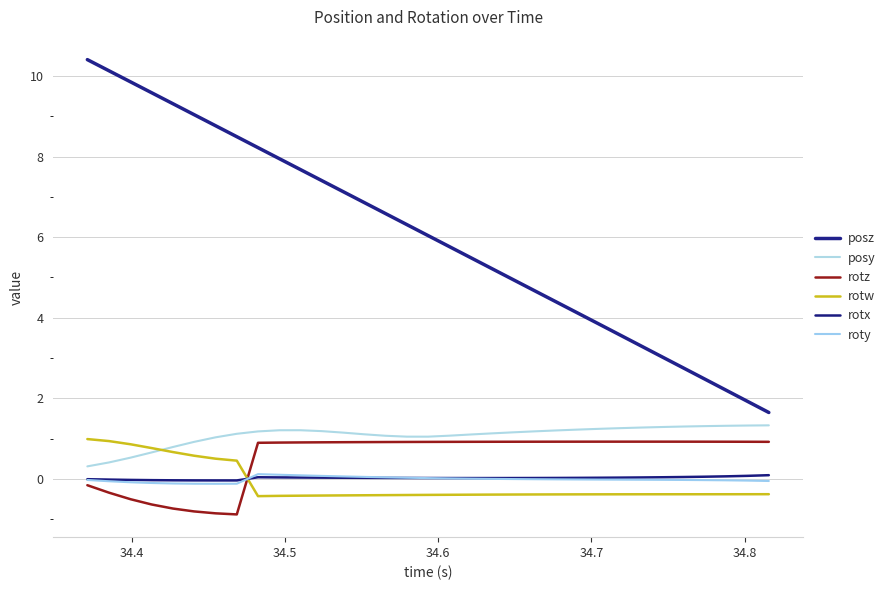

Does the chart display data point markers on the line(s)?

No